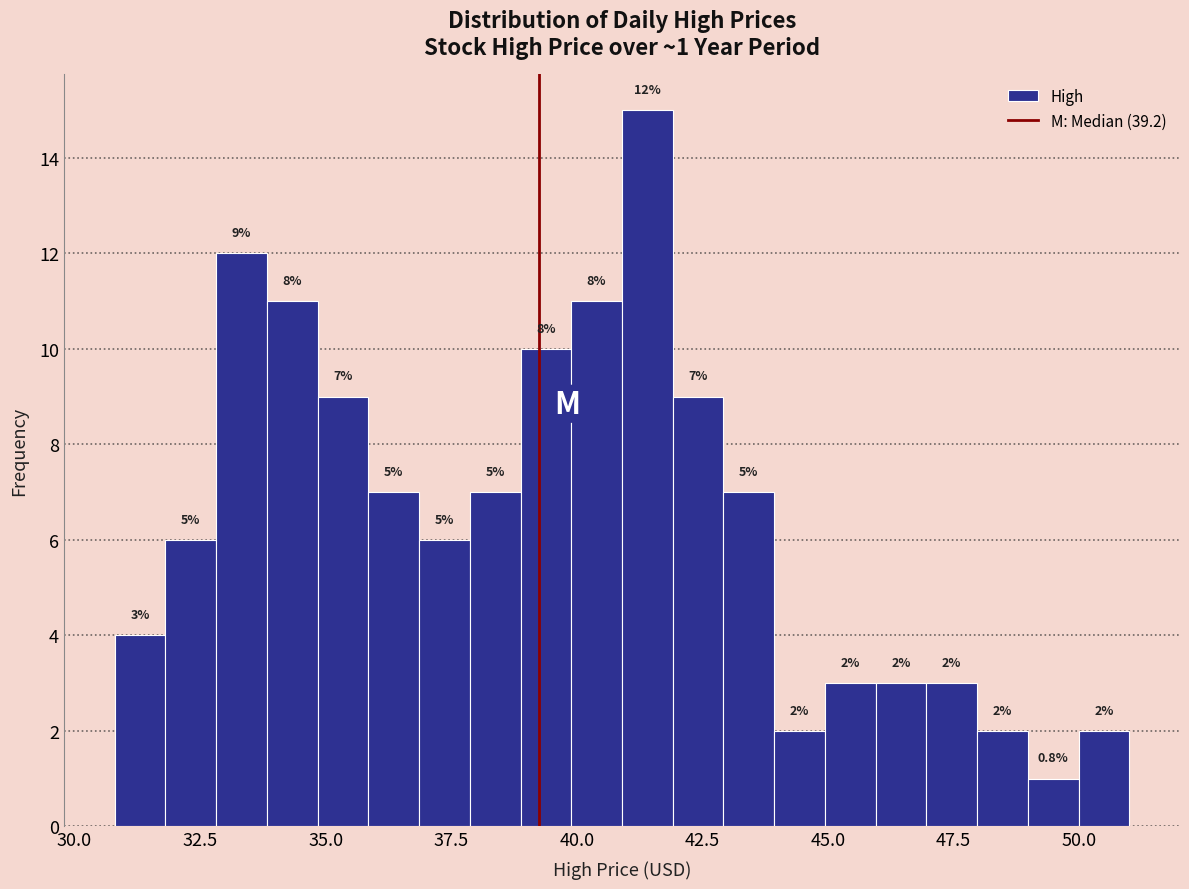

Around what value on the x-axis is the tallest bar? Give the approximate position of its centre, as read against the axis.

41.5